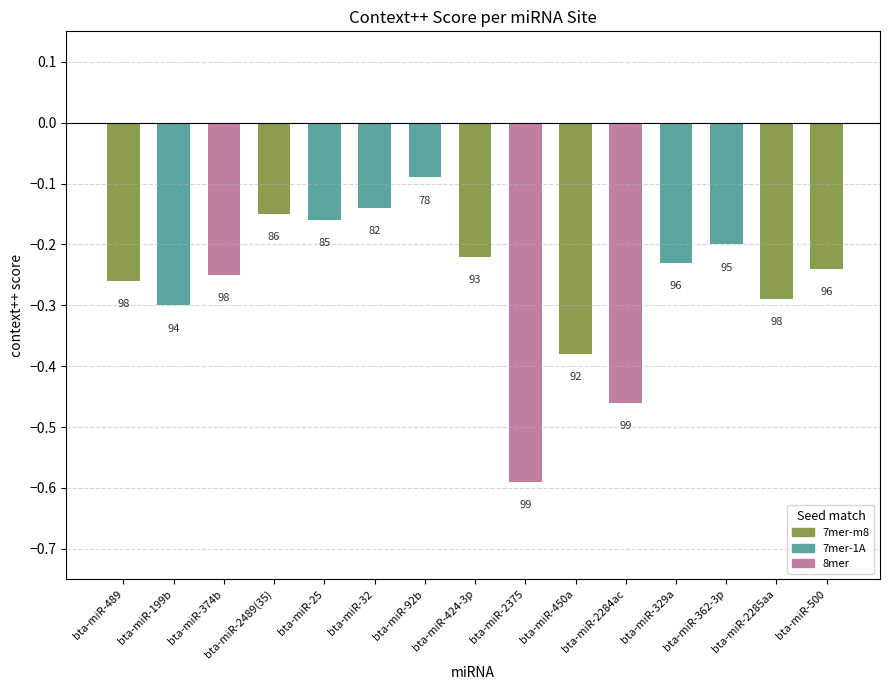

How many bars are there in total?

15